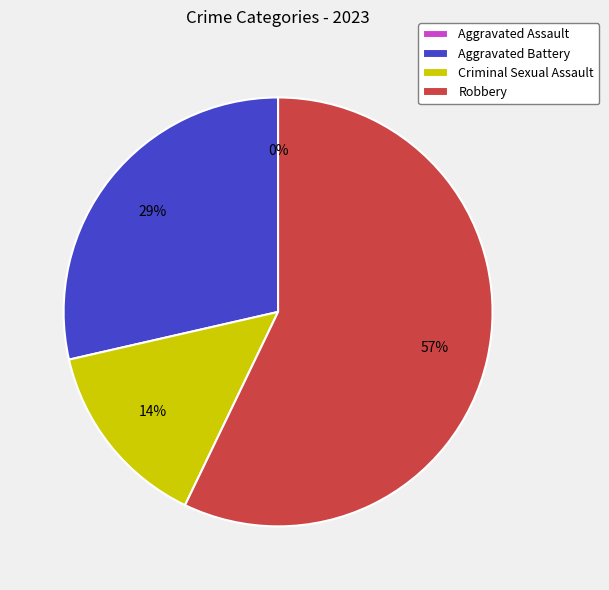

To the nearest percent, what percentage of the pie is Aggravated Battery?

29%